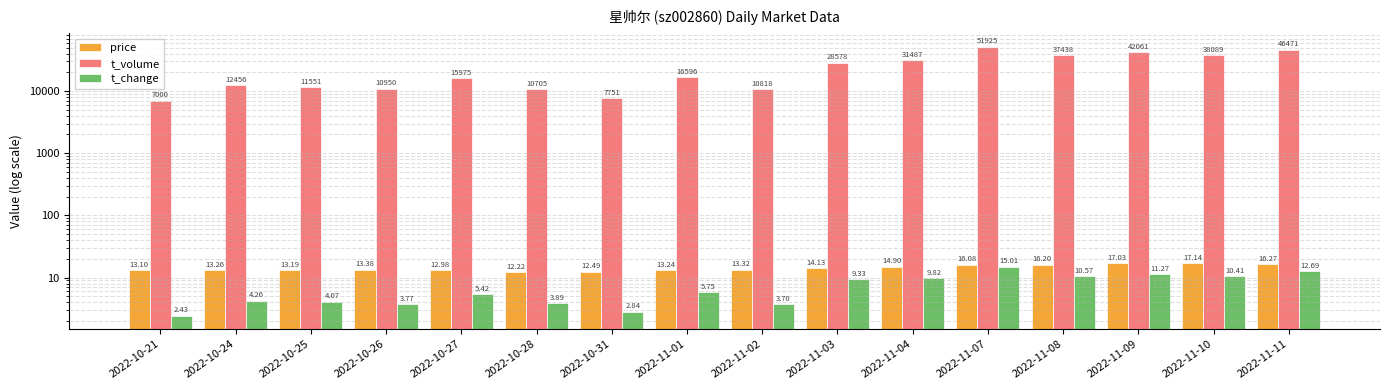

Where does the t_change series first go above 5?

2022-10-27